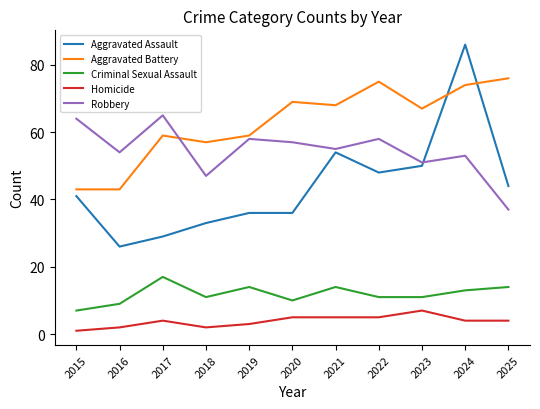

True or false: Aggravated Battery and Homicide intersect in this chart.

False